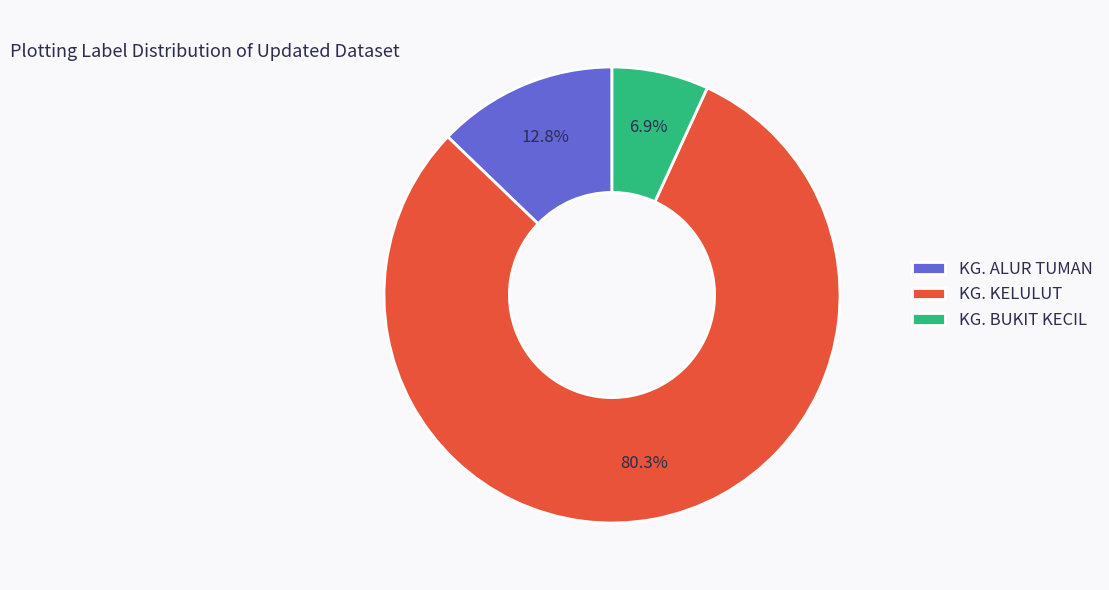

Does KG. BUKIT KECIL represent more than half of the total?

No